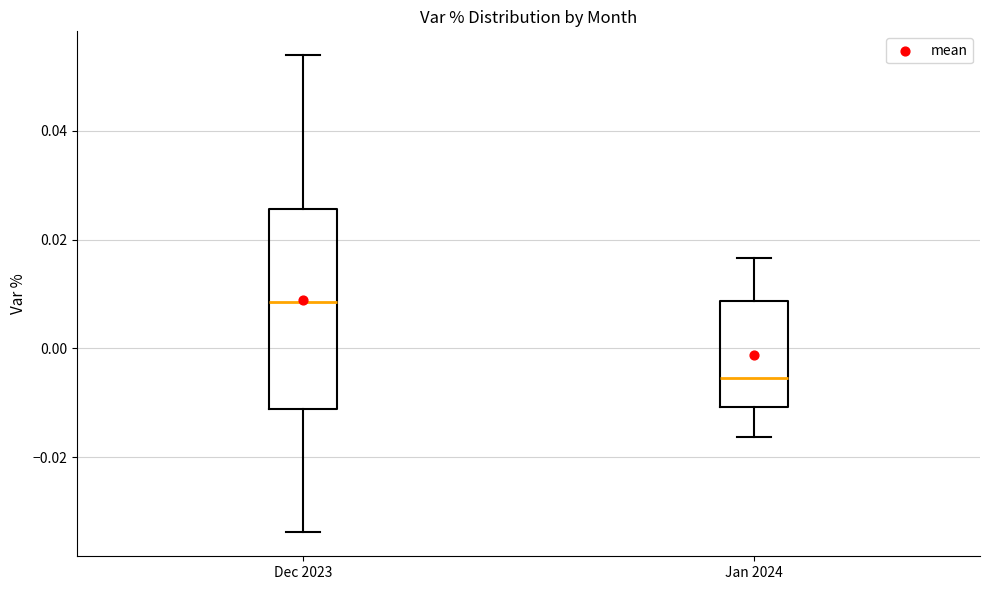

Reading left to right, transcribe this box plot: for each box, give where its median line is, the range the box spans, and where its two whiskers end, as read against the y-axis. The values are not printed on the chart, so give them approximately, as read against the axis.

Dec 2023: median 0.008, box -0.012 to 0.026, whiskers -0.034 to 0.054
Jan 2024: median -0.006, box -0.010 to 0.008, whiskers -0.016 to 0.016